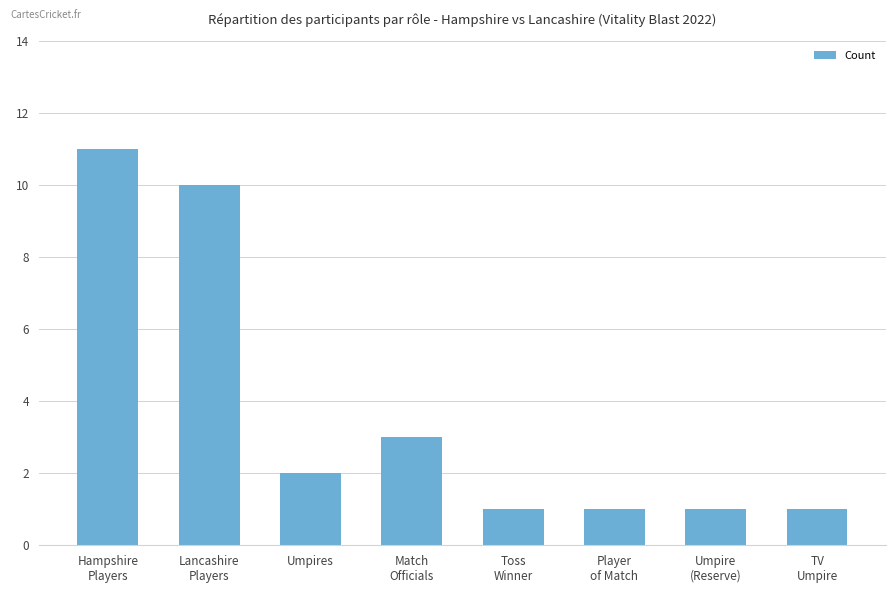

What is the greatest value displayed?

11